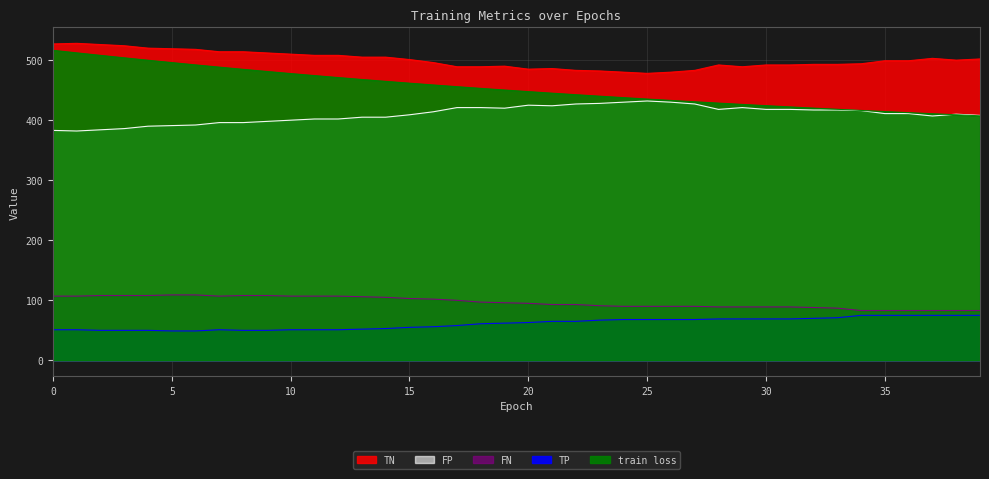

Where is FP nearest to the value 407?

37